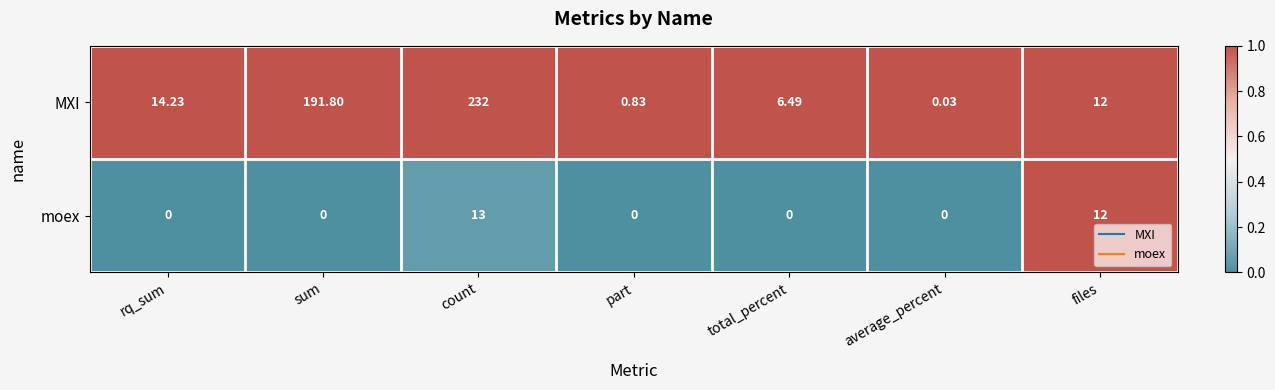

At which label is MXI closest to 116?

sum